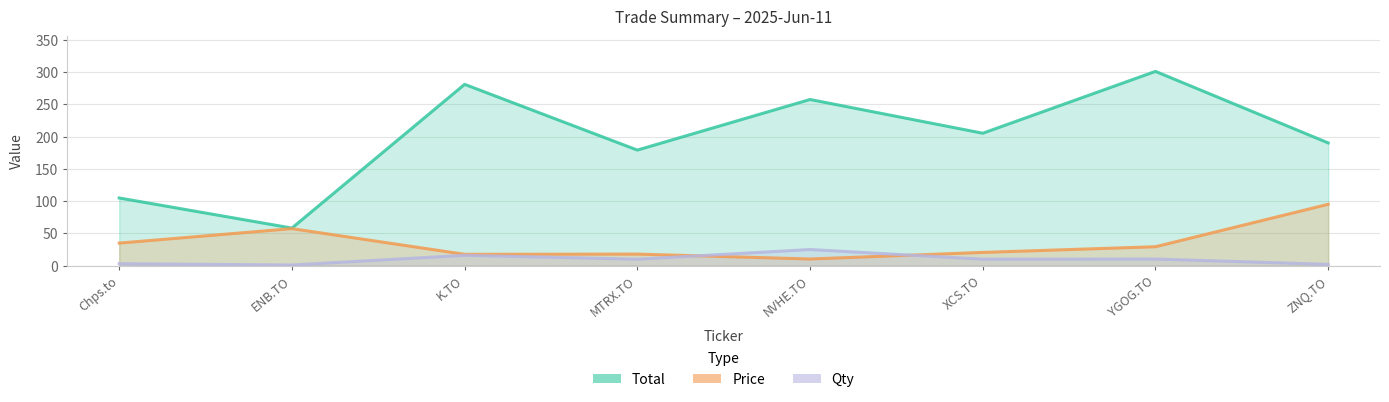

What is the label of the 8th point from the left?

ZNQ.TO